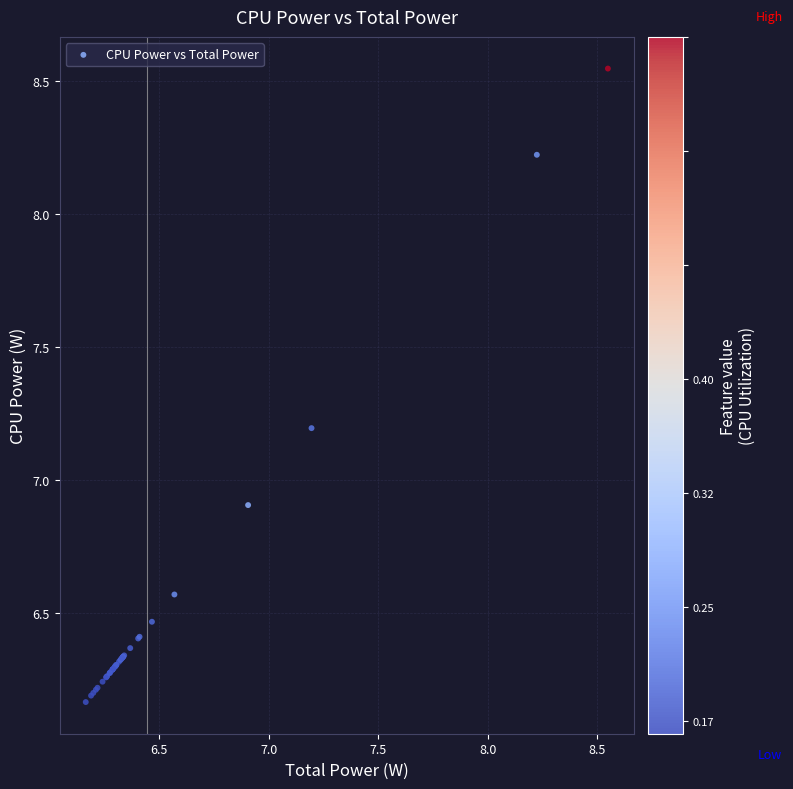

What Y value in the scatter plot is closest to 7?

6.9